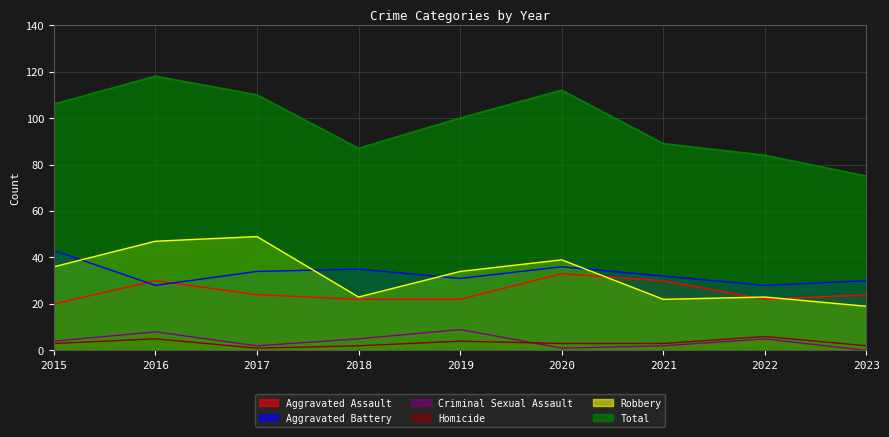

At how many categories does at least one series exceed 110?

2